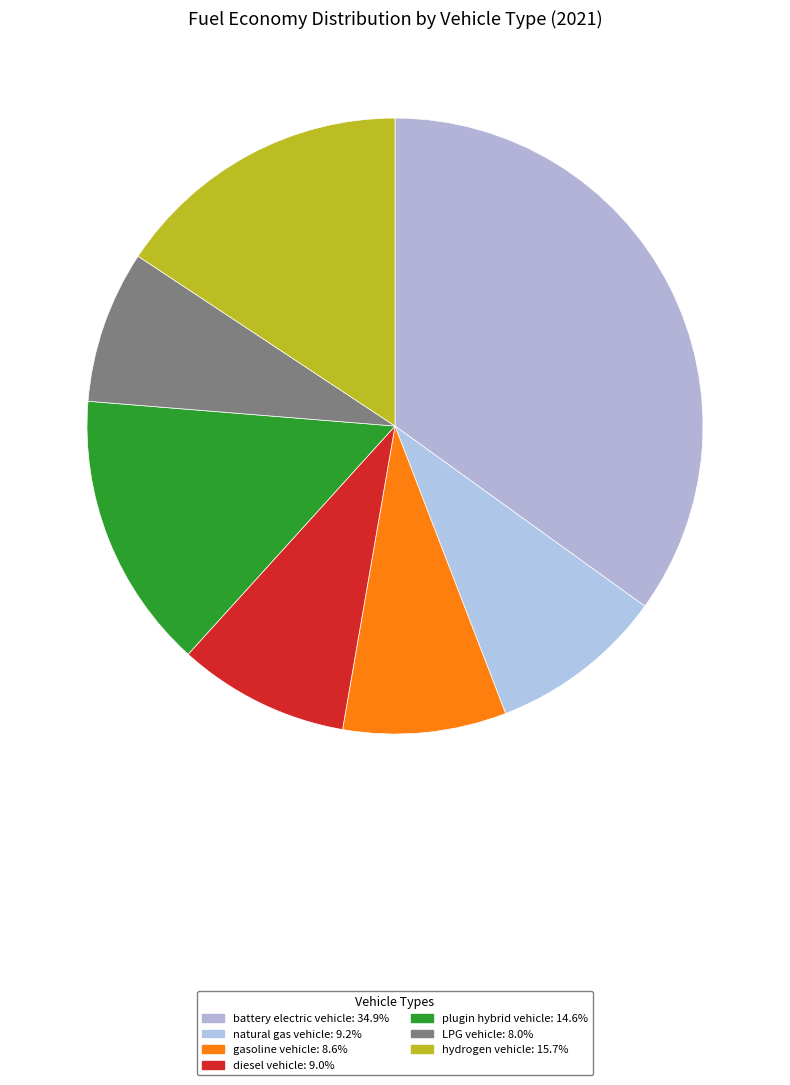

How many segments does this pie chart have?

7